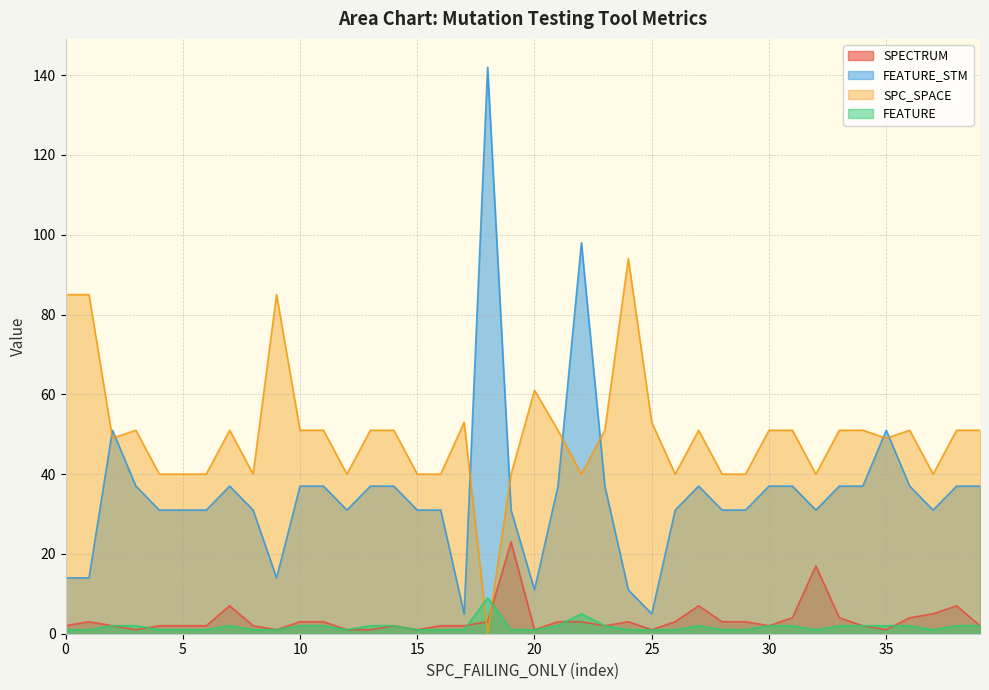

What is the highest value of the FEATURE_STM series?

142